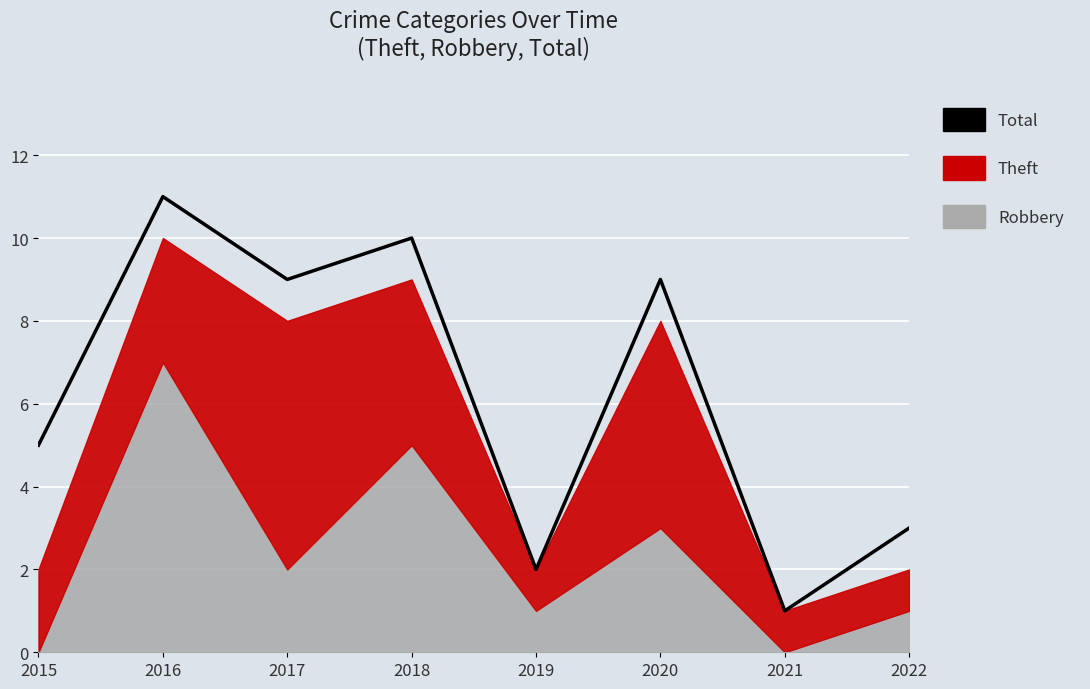

Which category has the highest value across all series?

2016